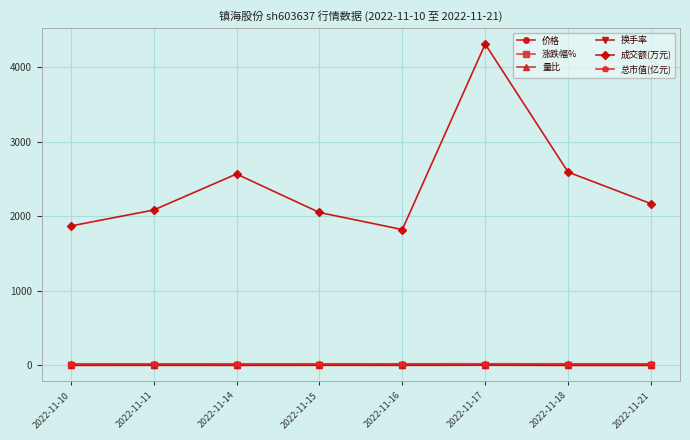

What is the difference between the highest and lowest values at 2022-11-10?

1869.0